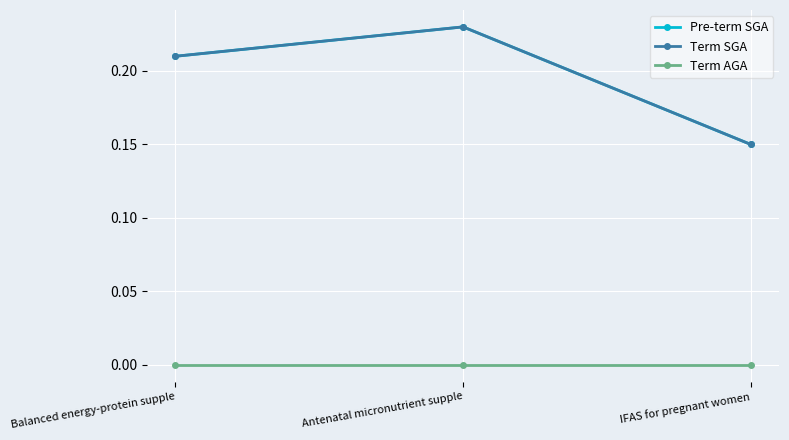

Is it true that Pre-term SGA equals 0.2 at IFAS for pregnant women?

False